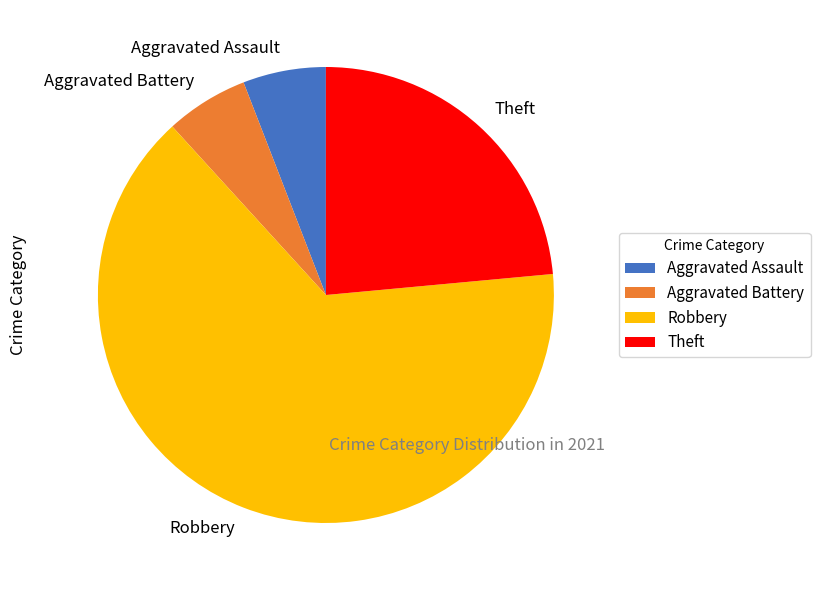

Which slice is the largest?

Robbery